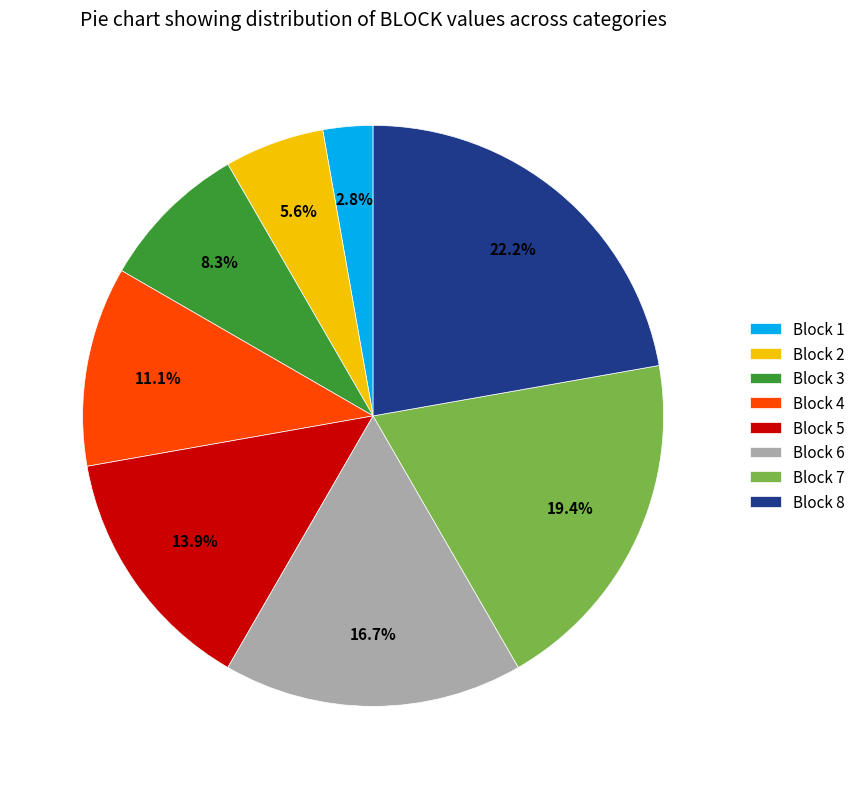

Is the sum of Block 7 and Block 5 greater than half?

No